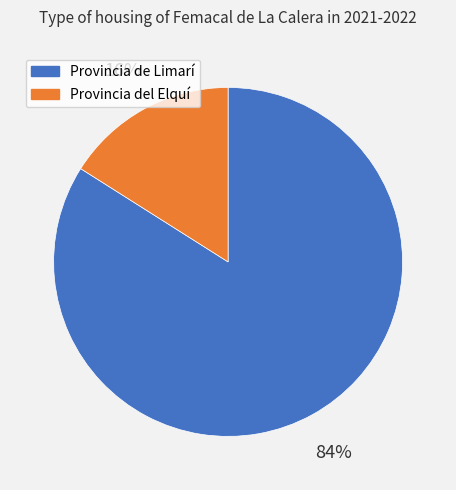

Which category has the smallest portion of the pie?

Provincia del Elquí